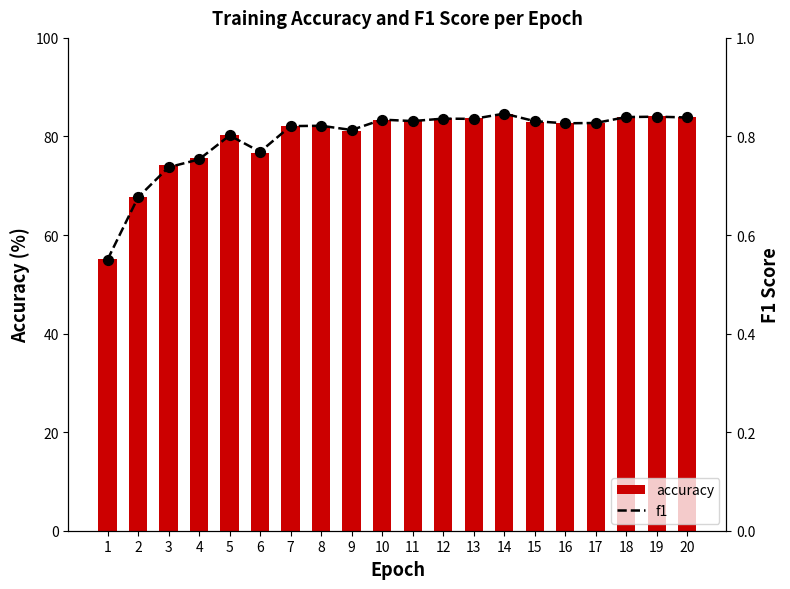

What is the total value across all series at 11?

84.0